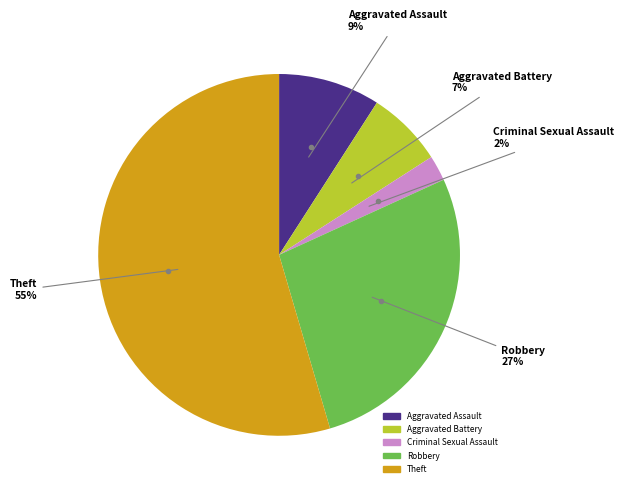

Count the number of slices in the pie.

5